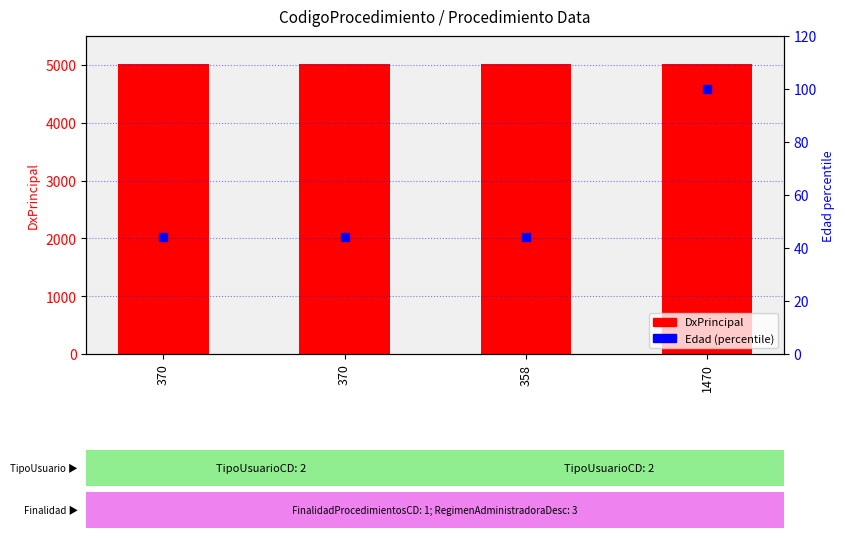

Which series has the largest Y range (max minus min)?

Edad (percentile)